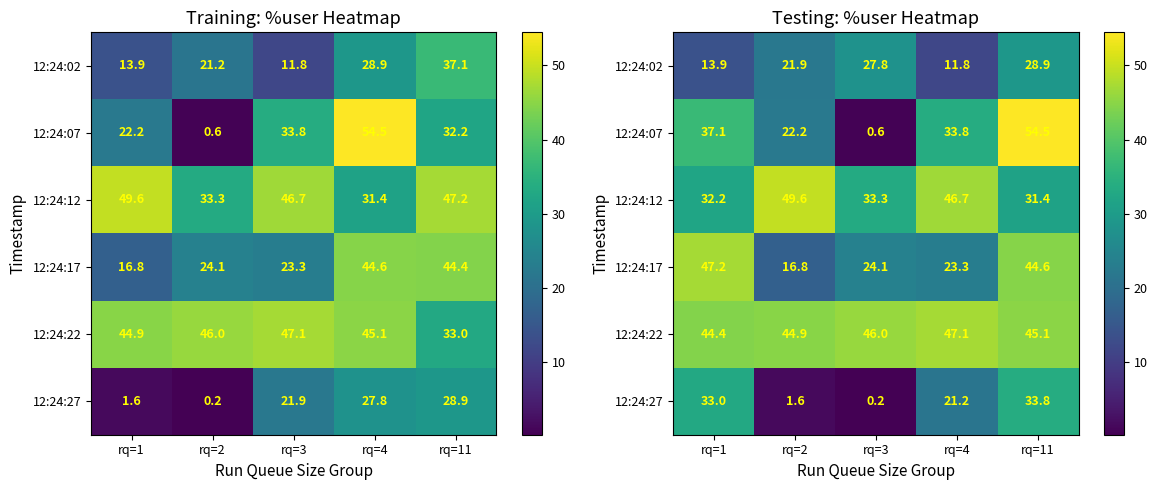

Which label corresponds to the smallest value in the chart?

rq=3